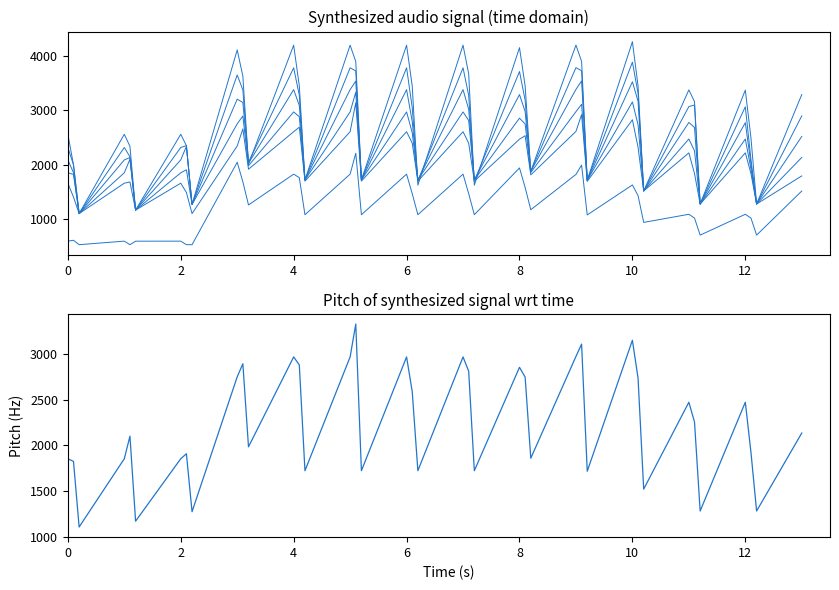

What is the minimum value shown in the chart?

537.6